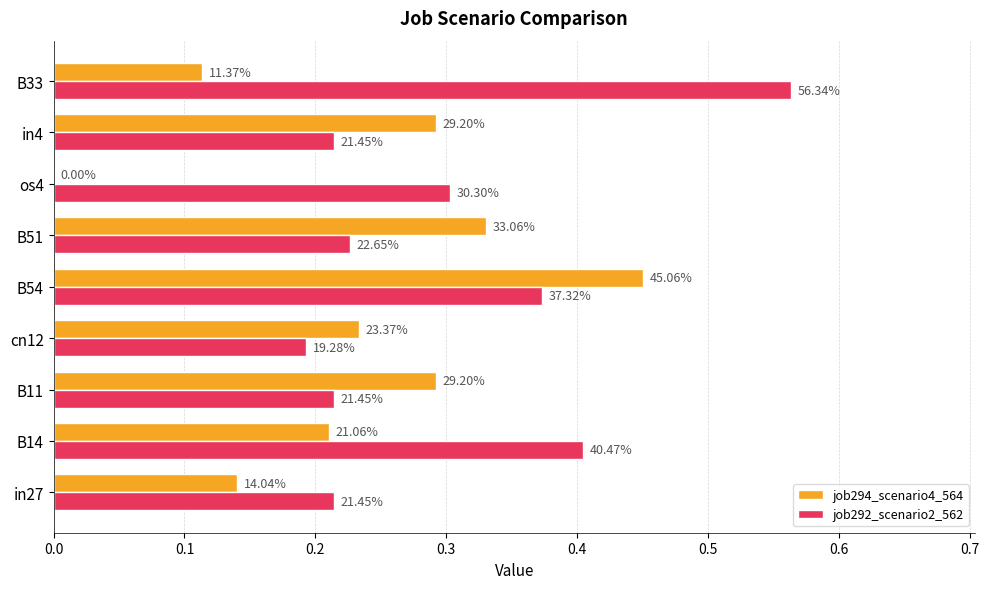

What are all the series names shown in the legend?

job294_scenario4_564, job292_scenario2_562